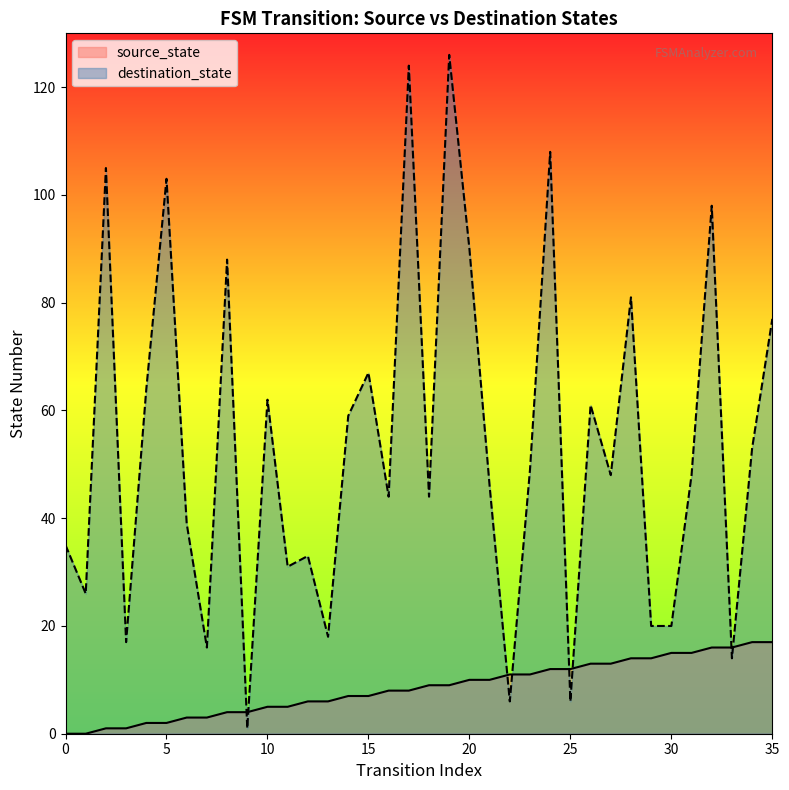

Which series has the largest range (max minus min)?

destination_state